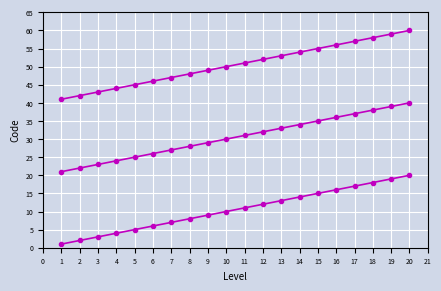

What is the maximum value shown in the chart?

60